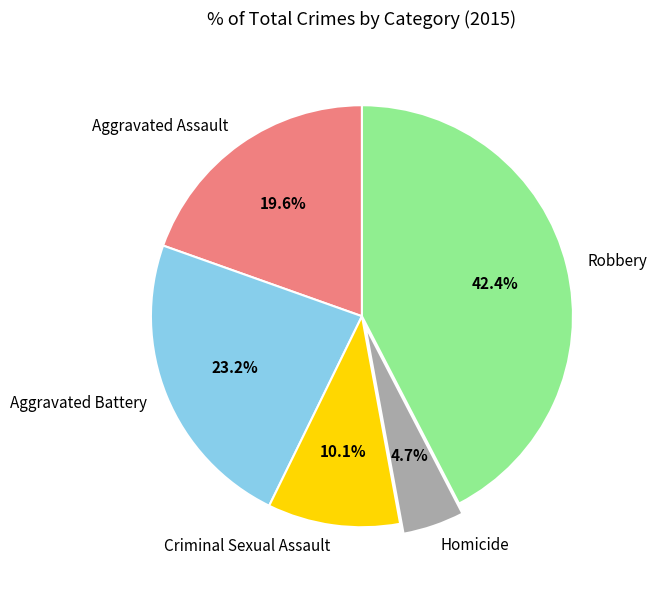

Which has a higher value, Aggravated Assault or Aggravated Battery?

Aggravated Battery